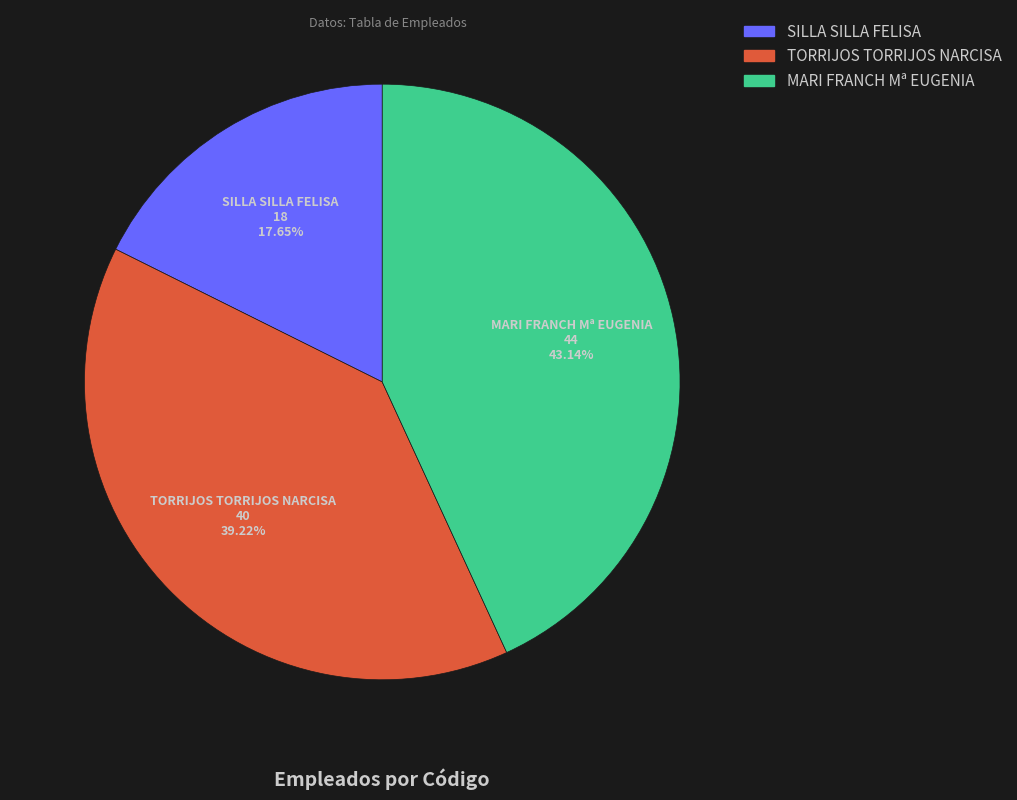

Combined, do SILLA SILLA FELISA and MARI FRANCH Mª EUGENIA account for over 50%?

Yes